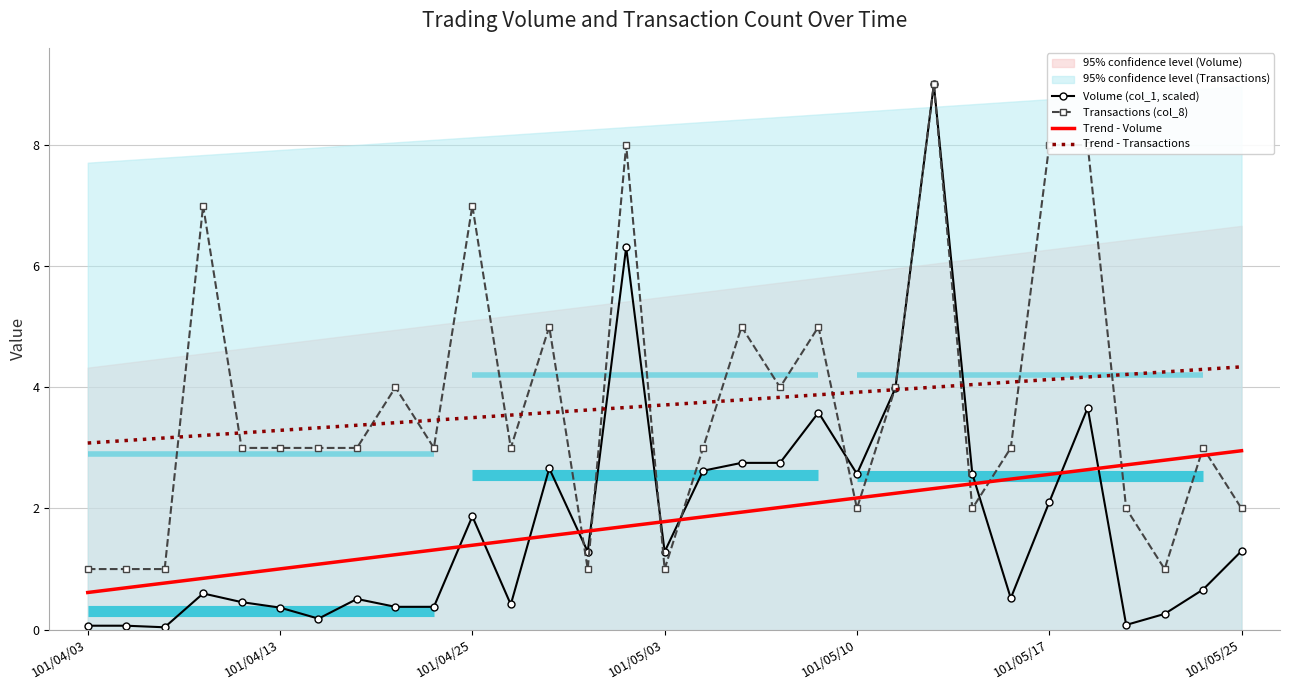

What is the approximate value of Trend - Transactions at 17?

3.8